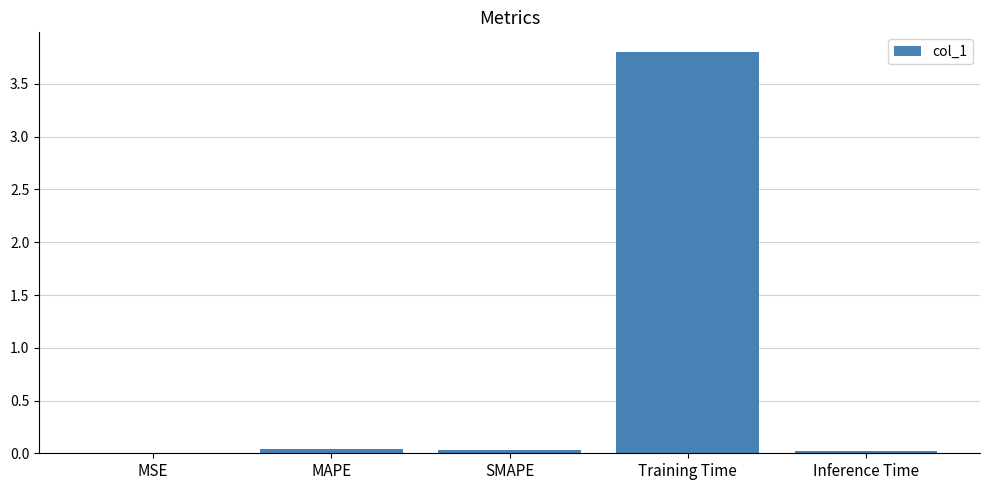

What is the sum of all values?

3.9